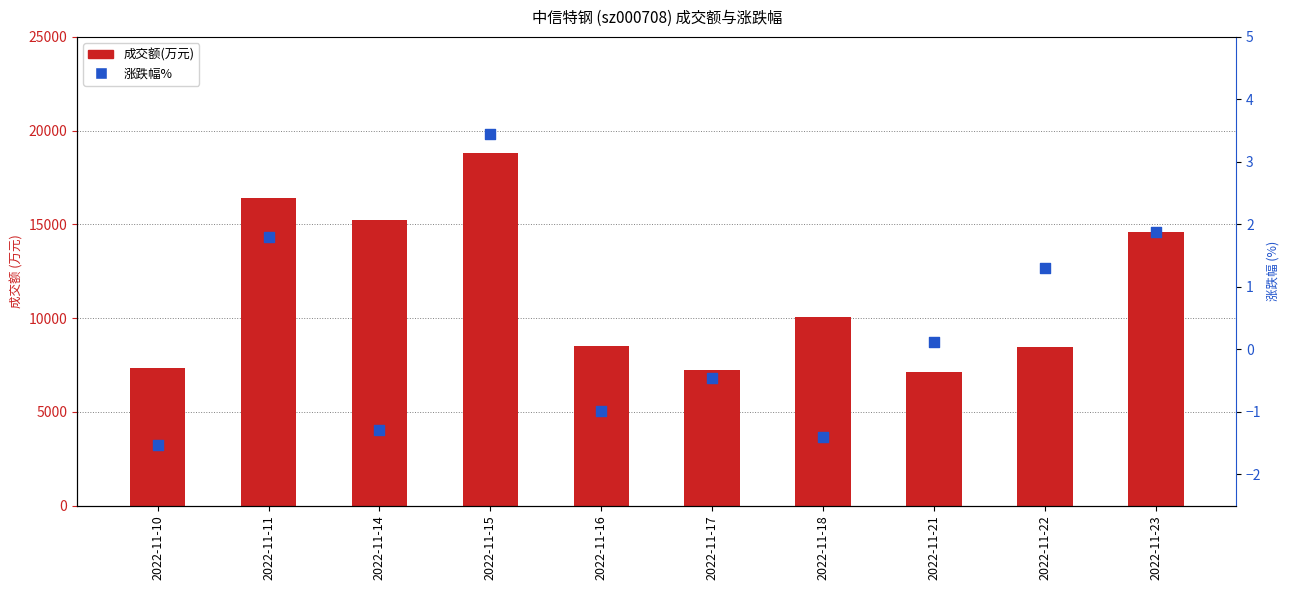

Is the value of 成交额(万元) at 2022-11-14 greater than the value of 涨跌幅% at 2022-11-14?

Yes